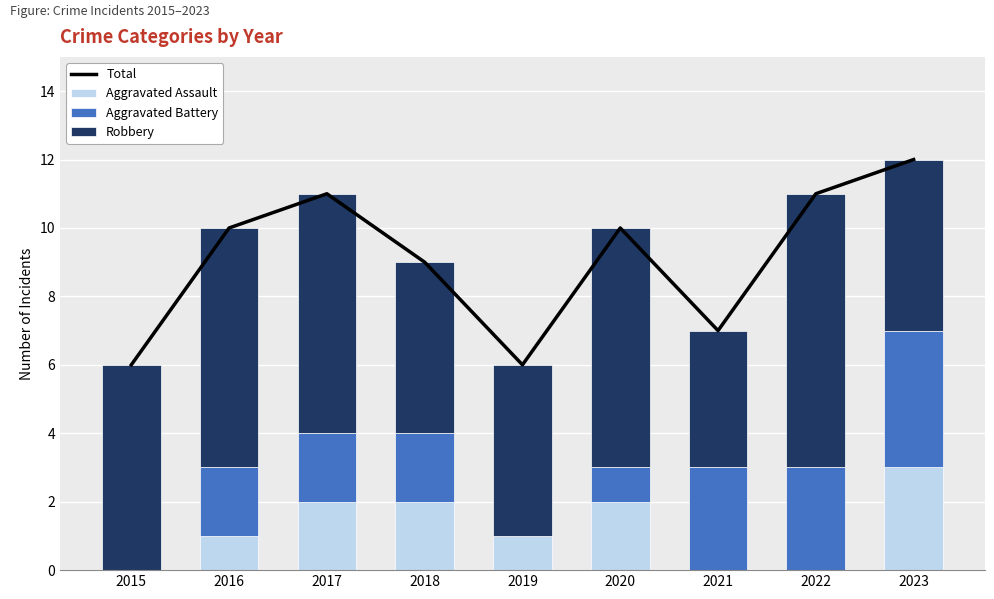

How many values in Aggravated Battery are above zero?

7